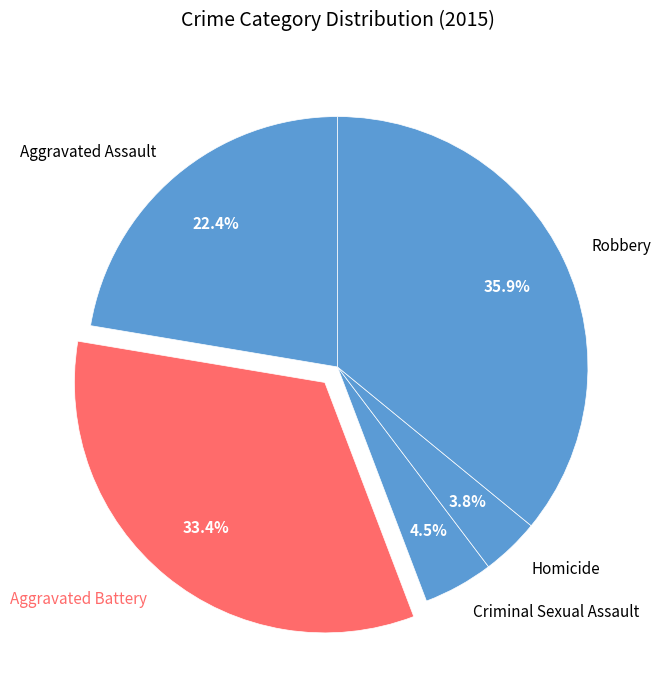

What percentage do Aggravated Battery and Robbery together represent?

69.3%